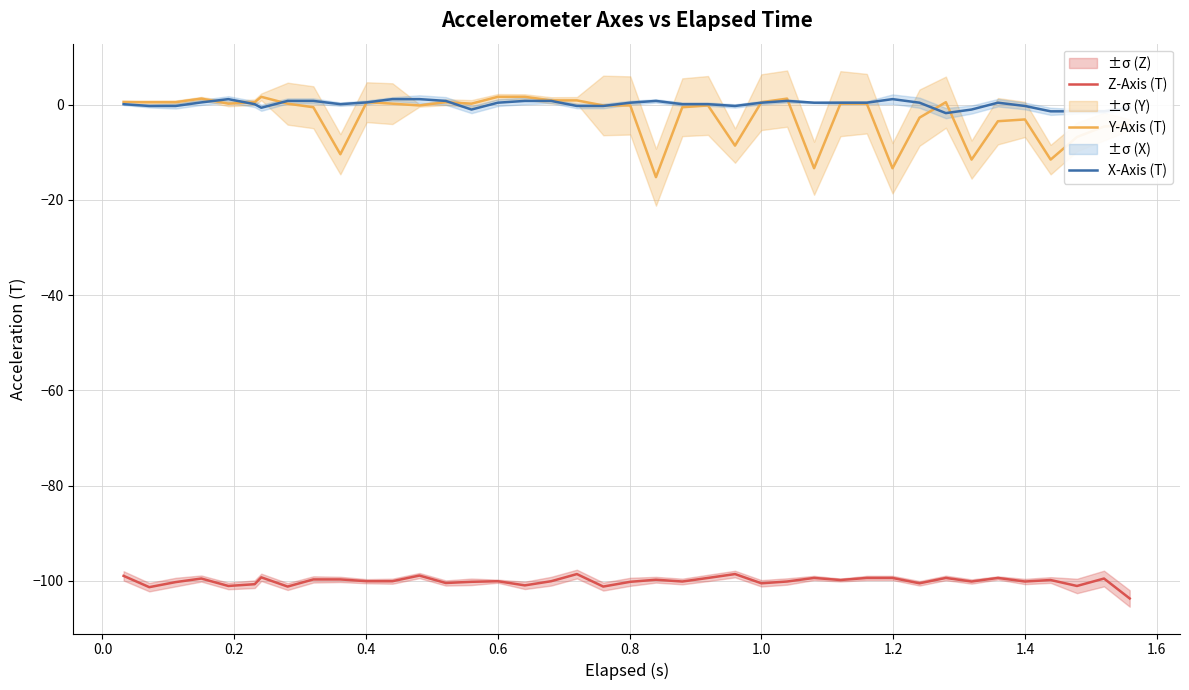

True or false: X-Axis (T) has more than 0 interior local peaks.

True